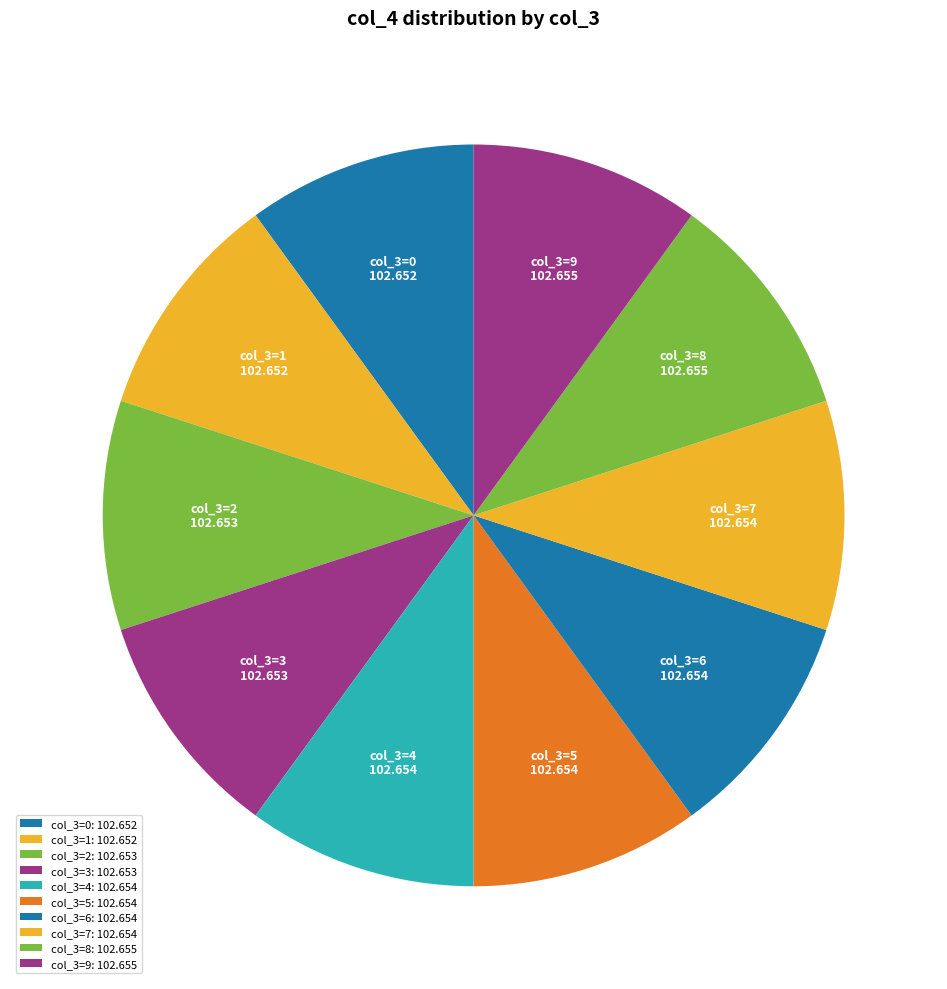

Is the sum of col_3=6 and col_3=4 greater than half?

No